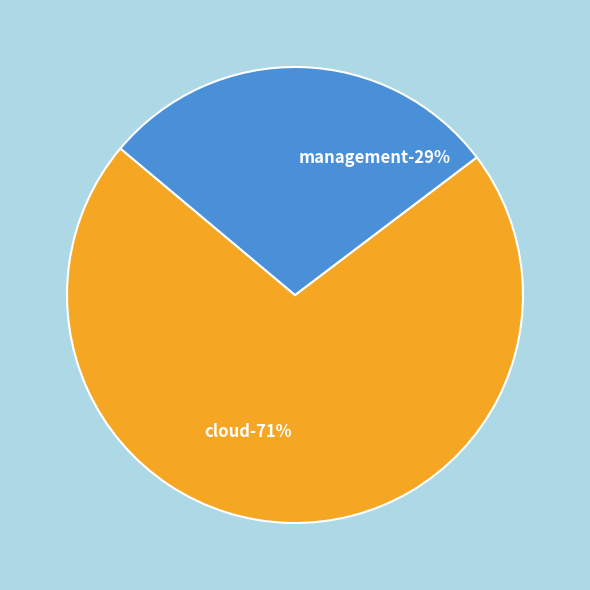

Do cloud and management together represent more than half of the pie?

Yes